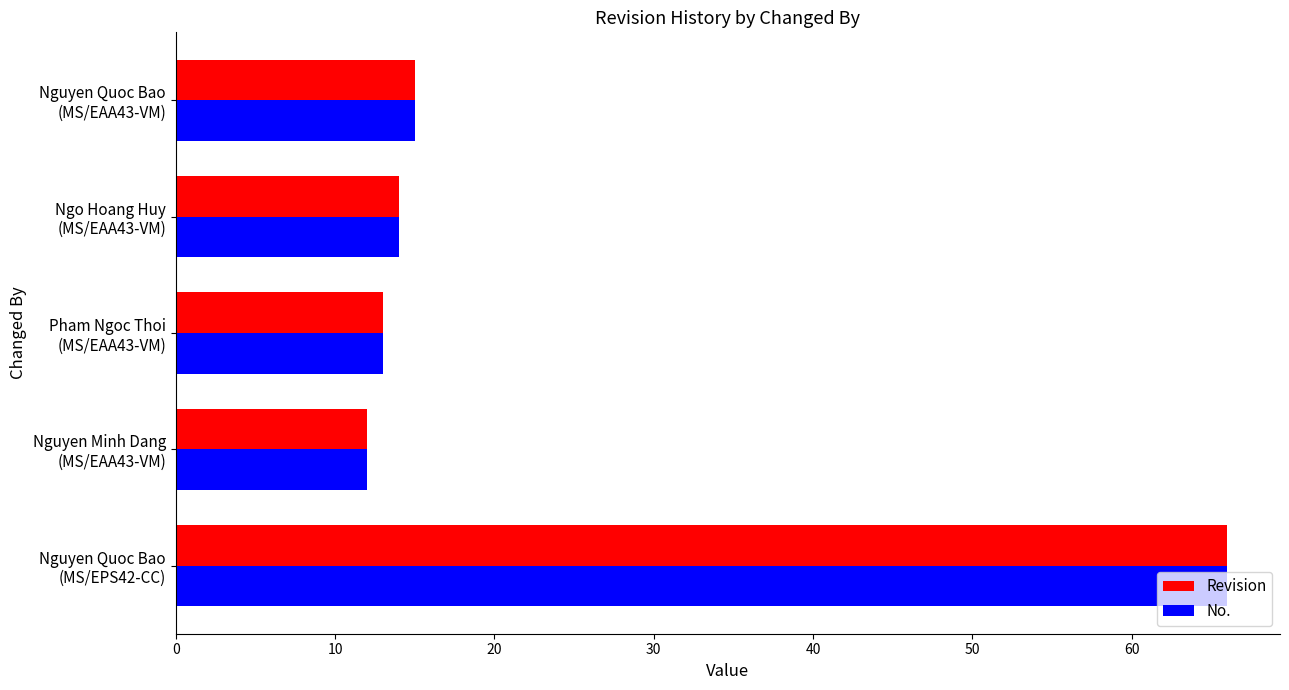

What is the sum of all Revision values?

120